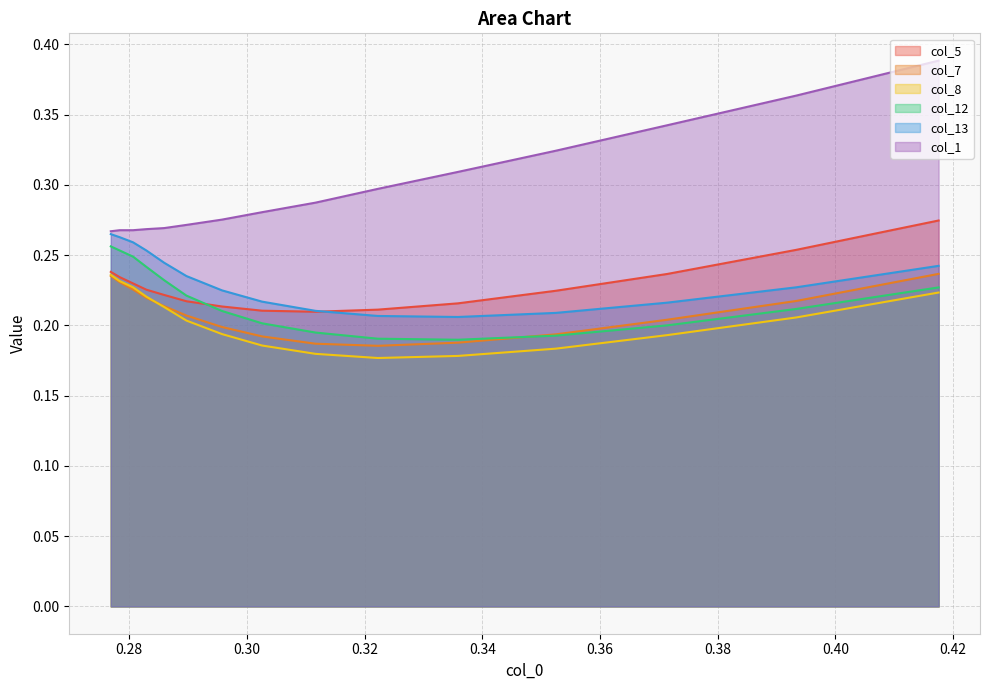

What is the average value of the col_1 series?

0.3